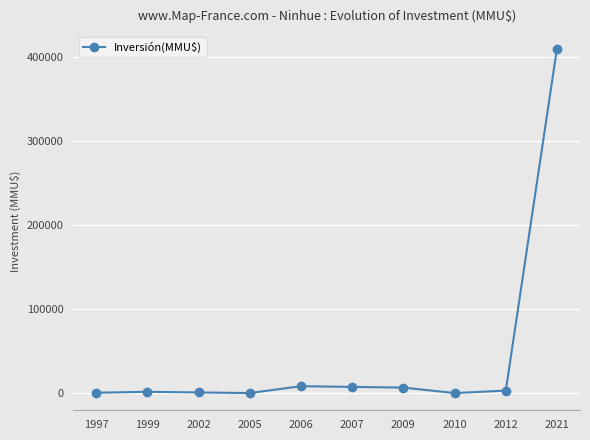

The value at 2005 is -188848. True or false?

False